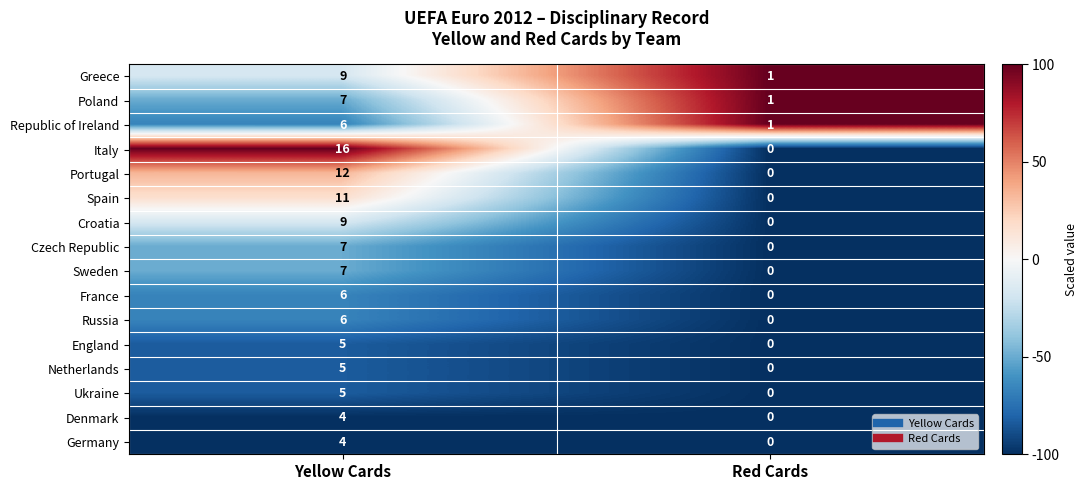

How many distinct data groups are displayed?

16